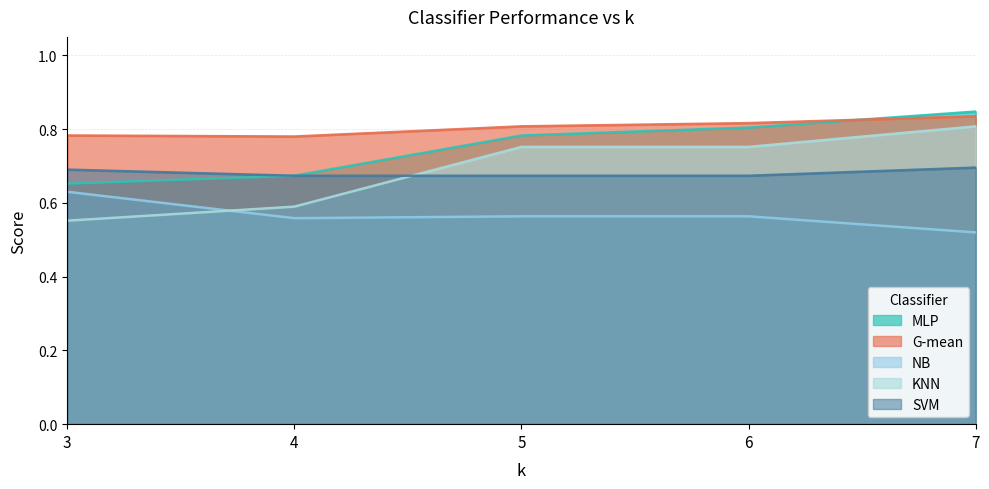

What is the value of the NB point at the 2nd from the left?

0.6